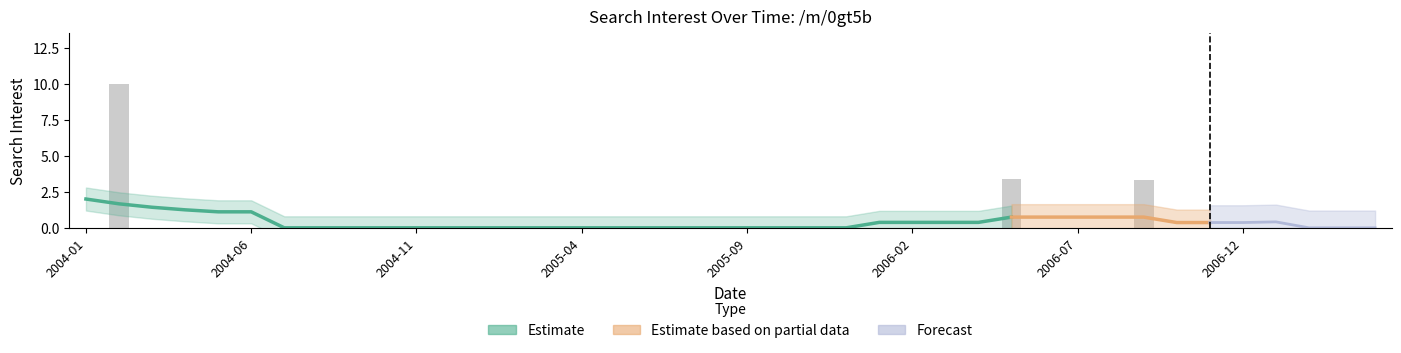

What is the difference between the maximum and minimum values?

10.0